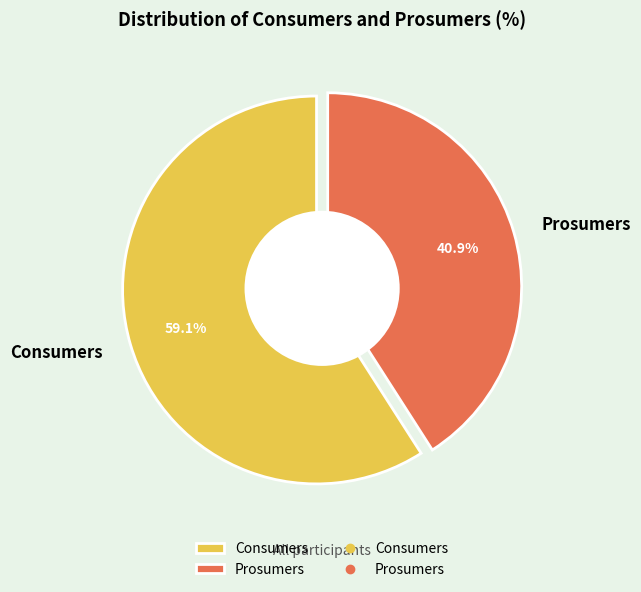

To the nearest percent, what percentage of the pie is Consumers?

59%